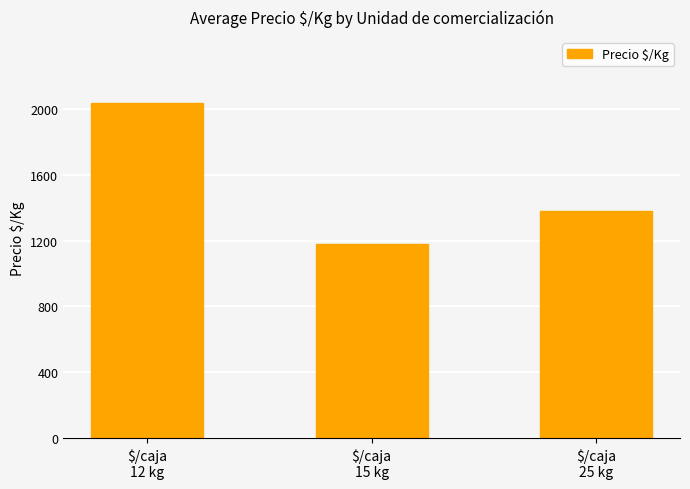

What is the sum of all values?

4599.0